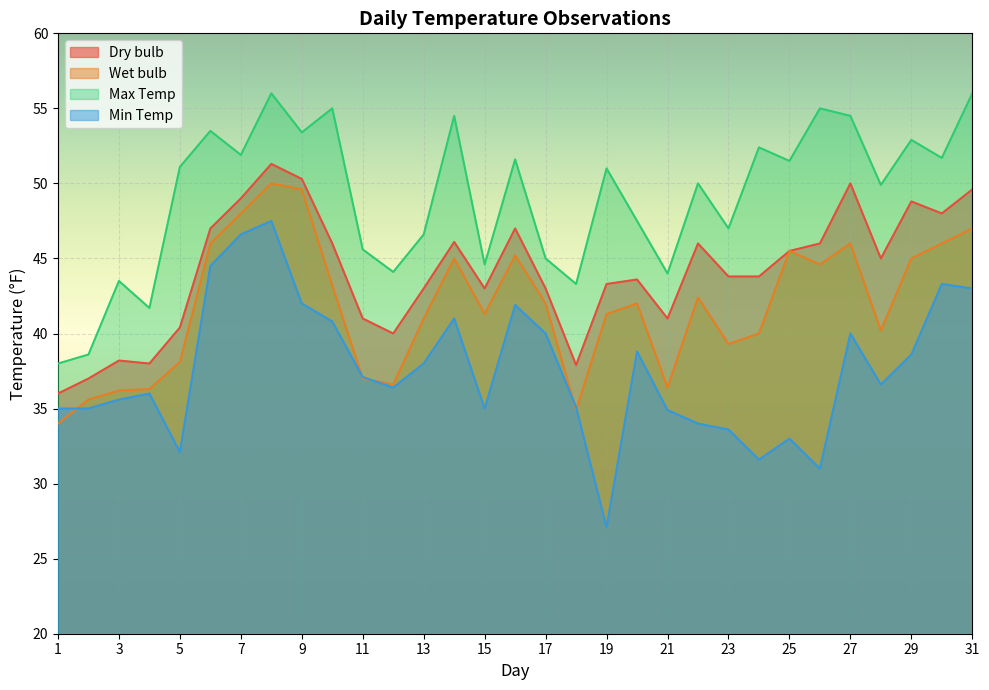

Rank the series by their maximum value, from lowest to highest.

Min Temp, Wet bulb, Dry bulb, Max Temp